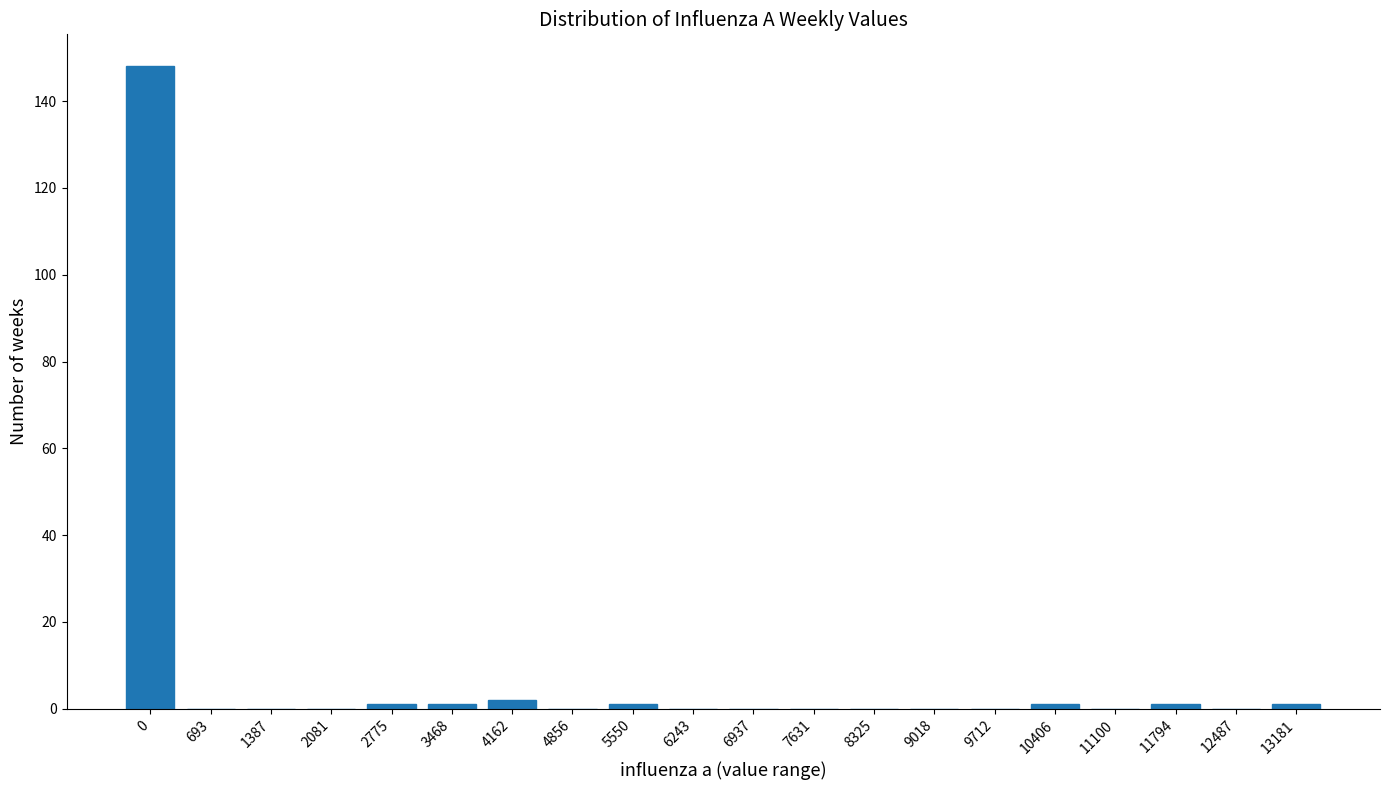

Reading left to right, extract all data points from this chart.

0=148	693=0	1387=0	2081=0	2775=1	3468=1	4162=2	4856=0	5550=1	6243=0	6937=0	7631=0	8325=0	9018=0	9712=0	10406=1	11100=0	11794=1	12487=0	13181=1